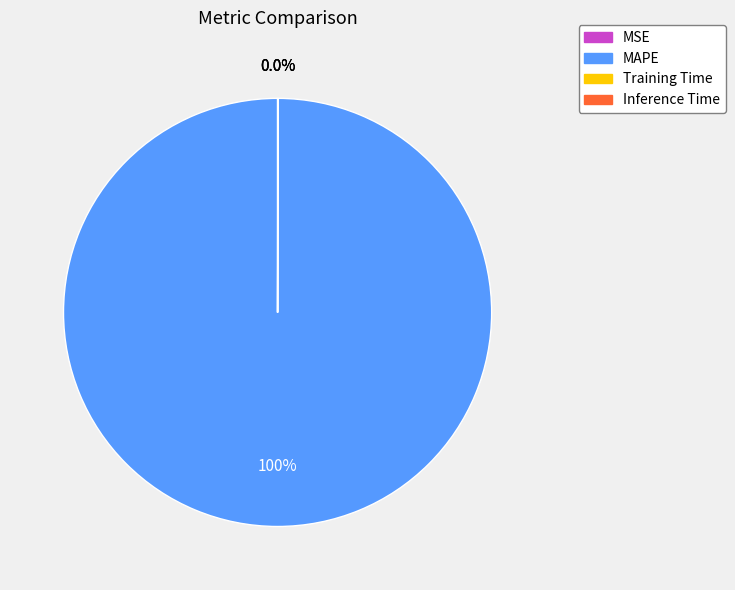

To the nearest percent, what is the average slice percentage?

25%